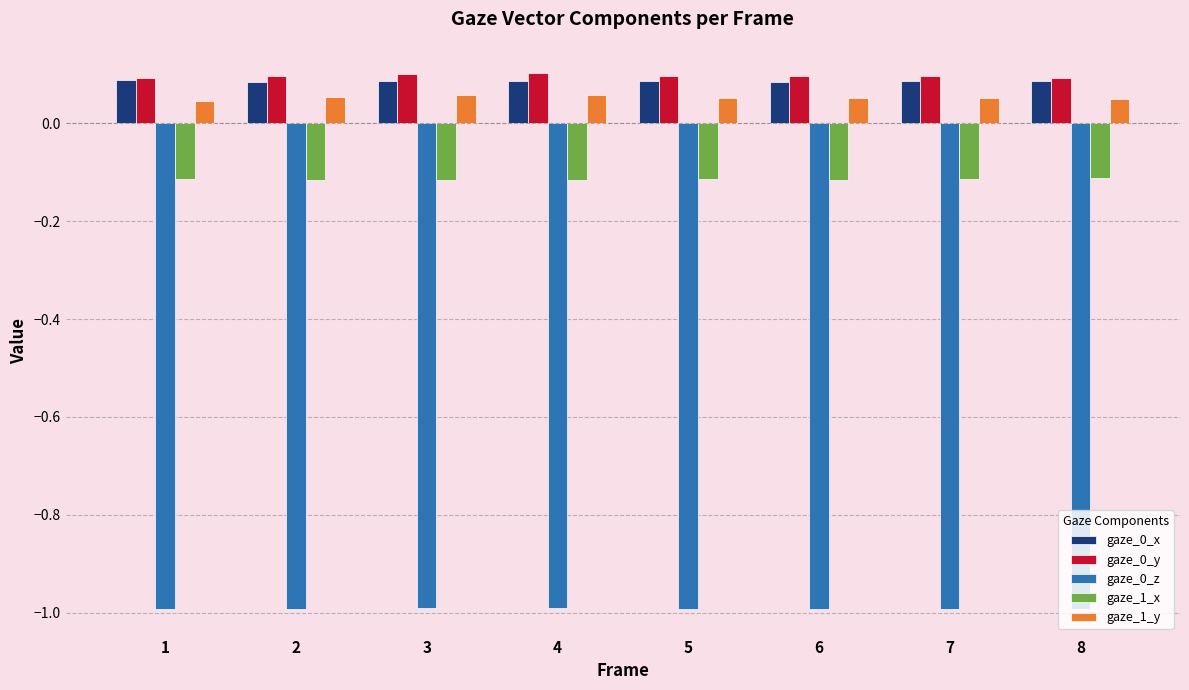

Are the bars horizontal?

No